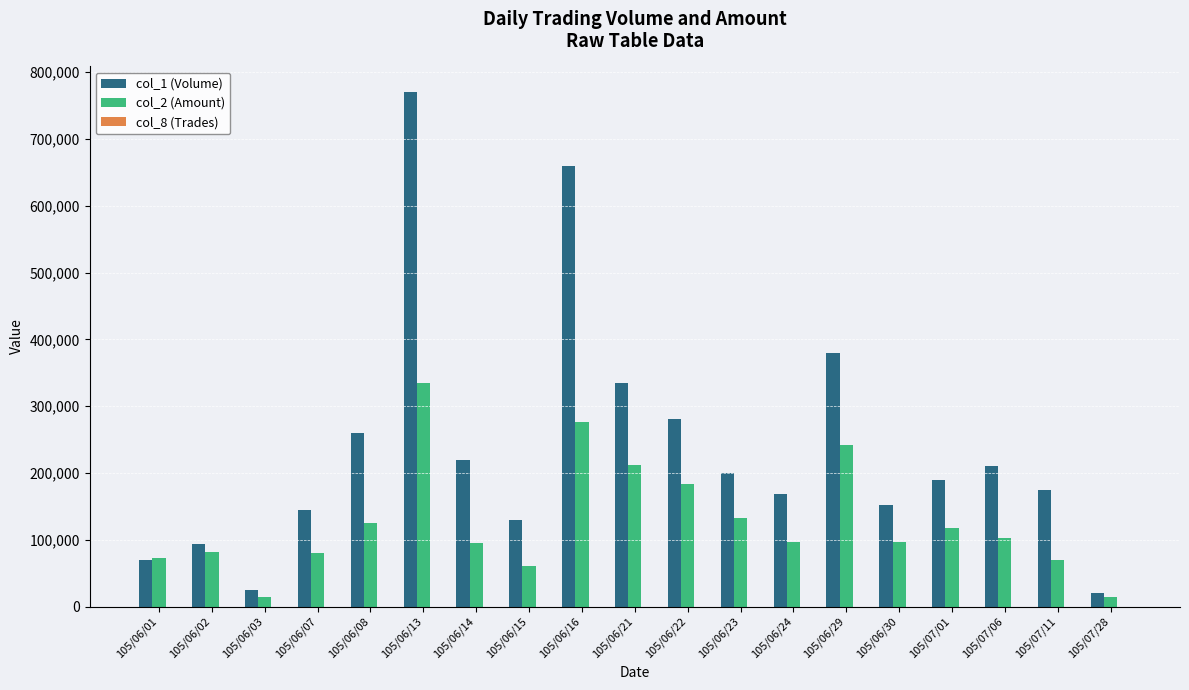

At which category is the sum across all series the highest?

105/06/13